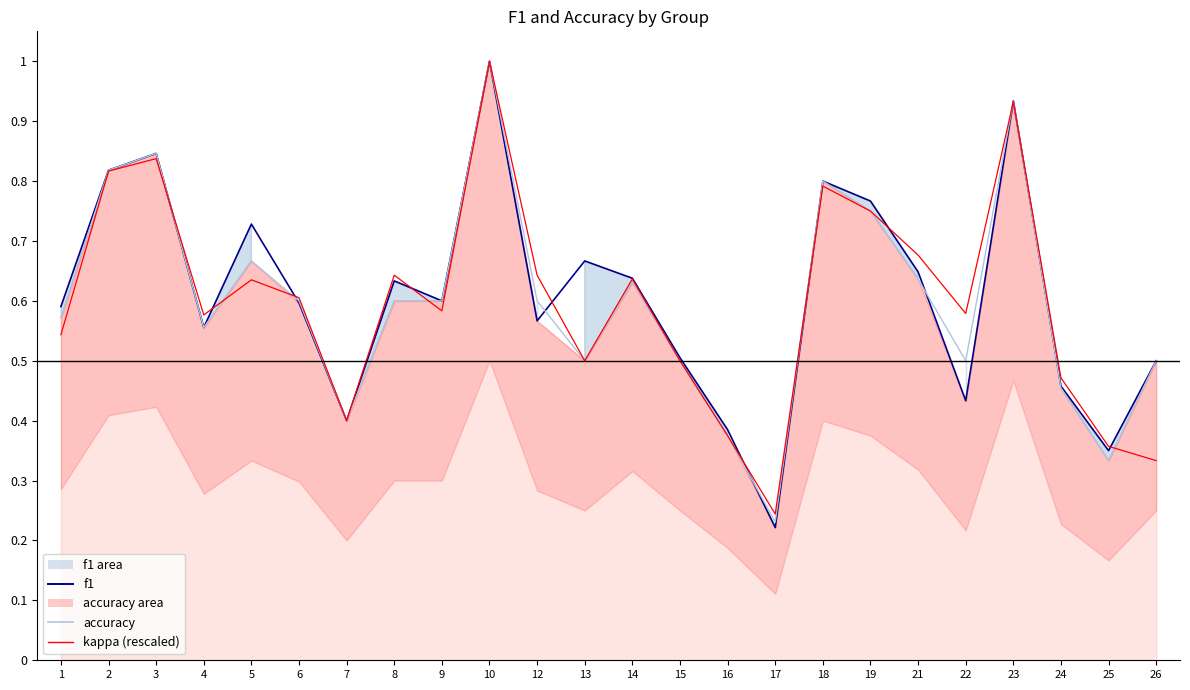

Which series has the largest total across all categories?

f1